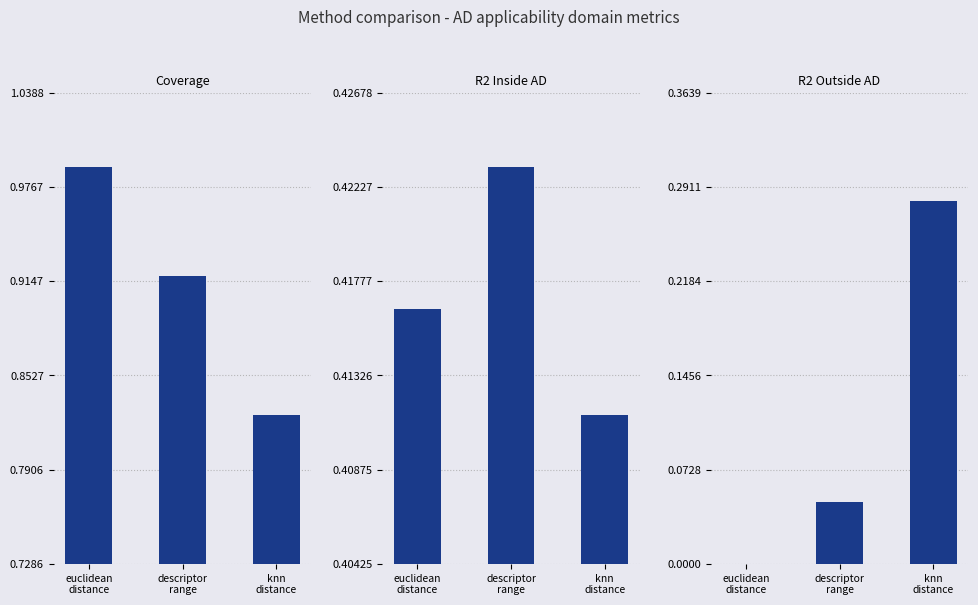

At which label is coverage closest to 0?

knn
distance